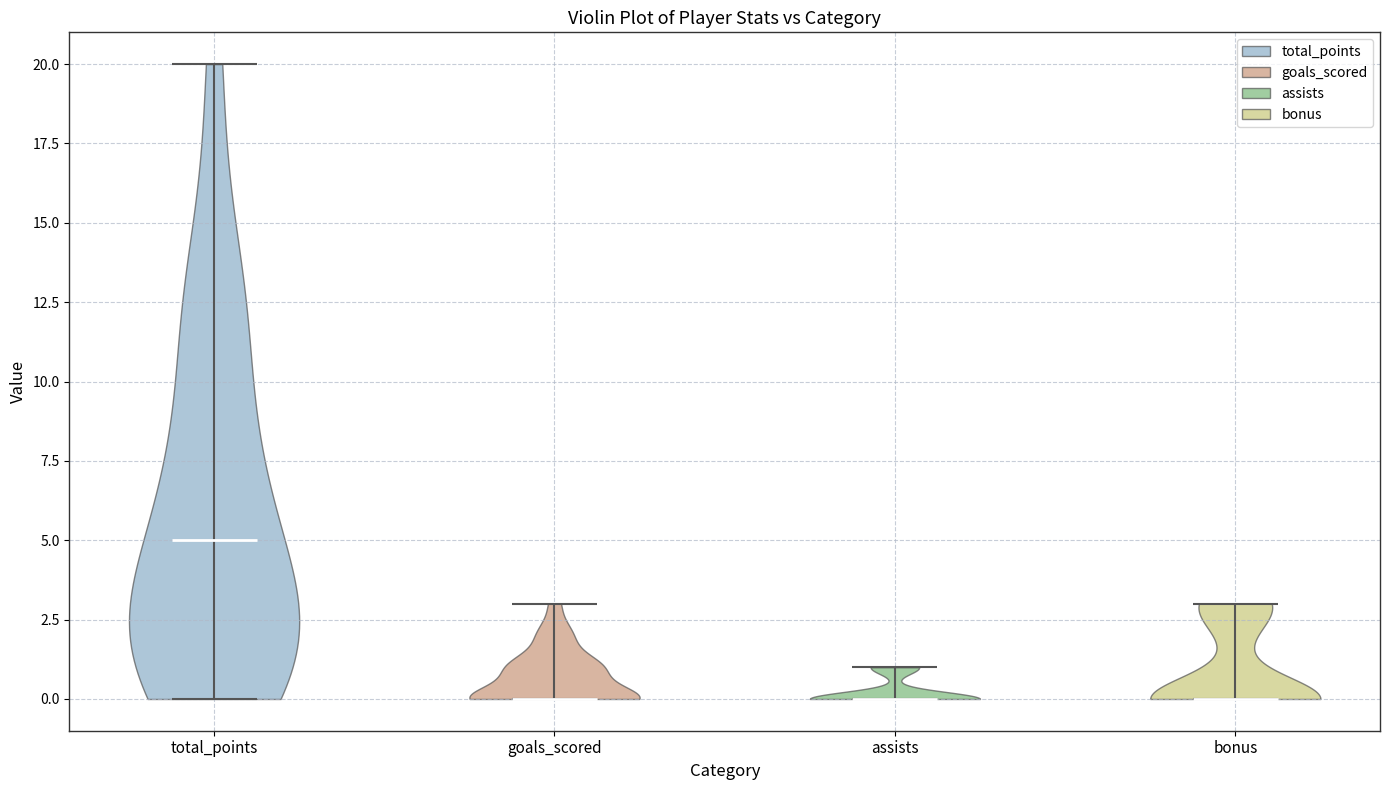

Reading left to right, read every violin against the y-axis: where its median line is, and the lowest and highest points it reaches. The values are not printed on the chart, so give them approximately, as read against the axis.

total_points: median line 5, lowest point 0, highest point 20
goals_scored: median line 0, lowest point 0, highest point 3
assists: median line 0, lowest point 0, highest point 1
bonus: median line 0, lowest point 0, highest point 3